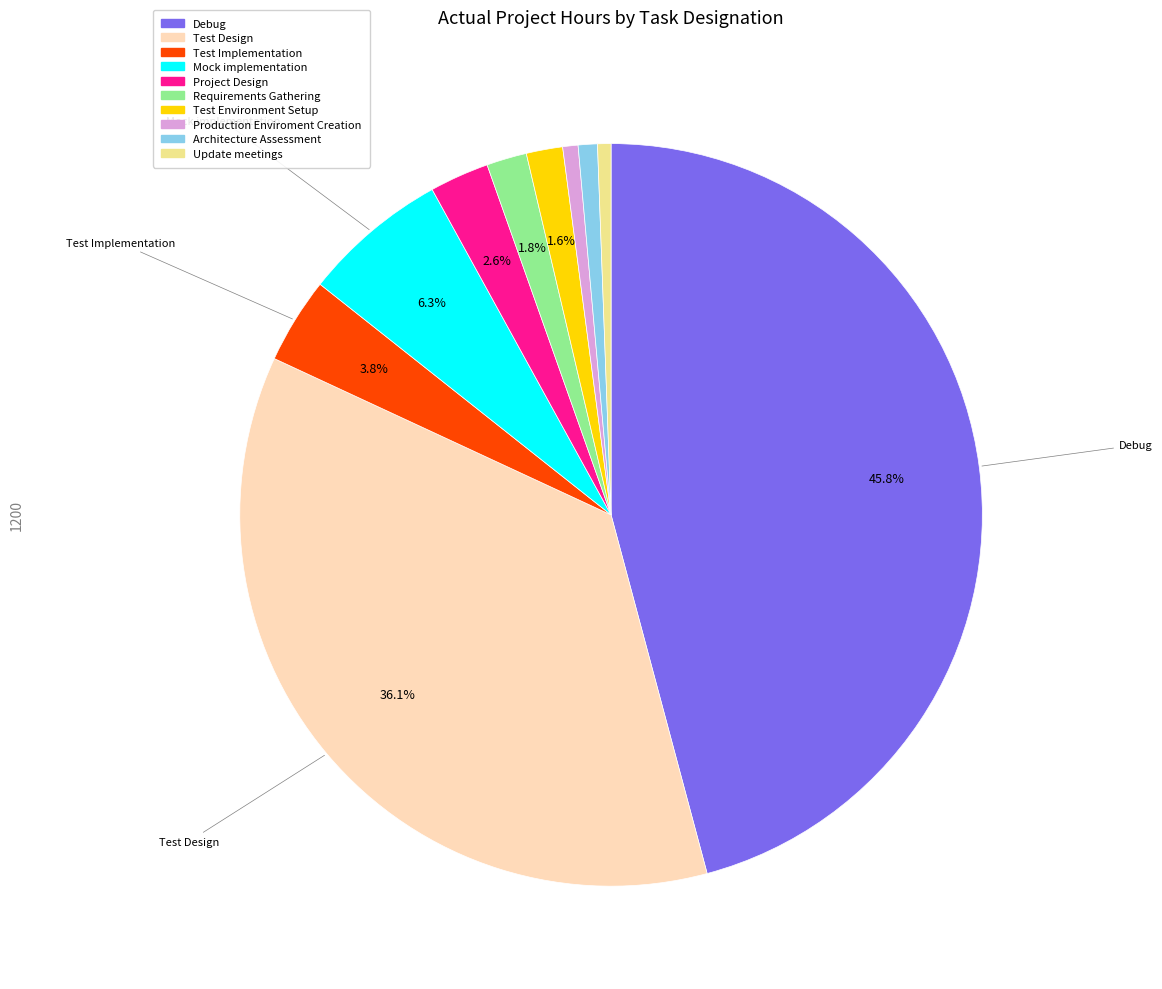

Is Production Enviroment Creation the majority of the pie?

No